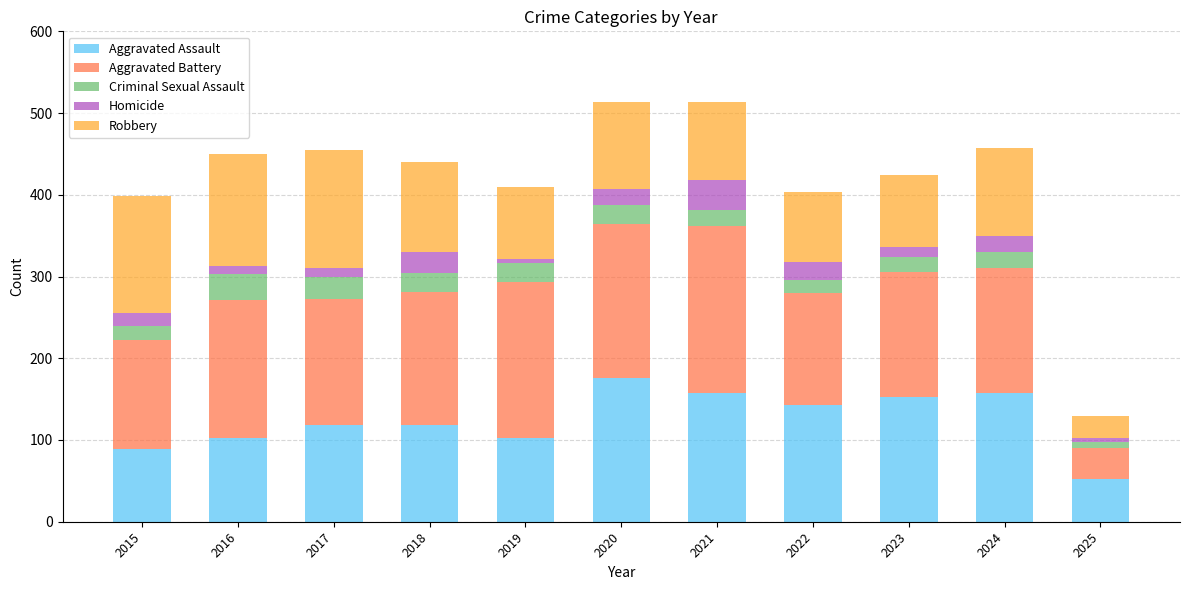

What is the total value across all series at 2020?

514